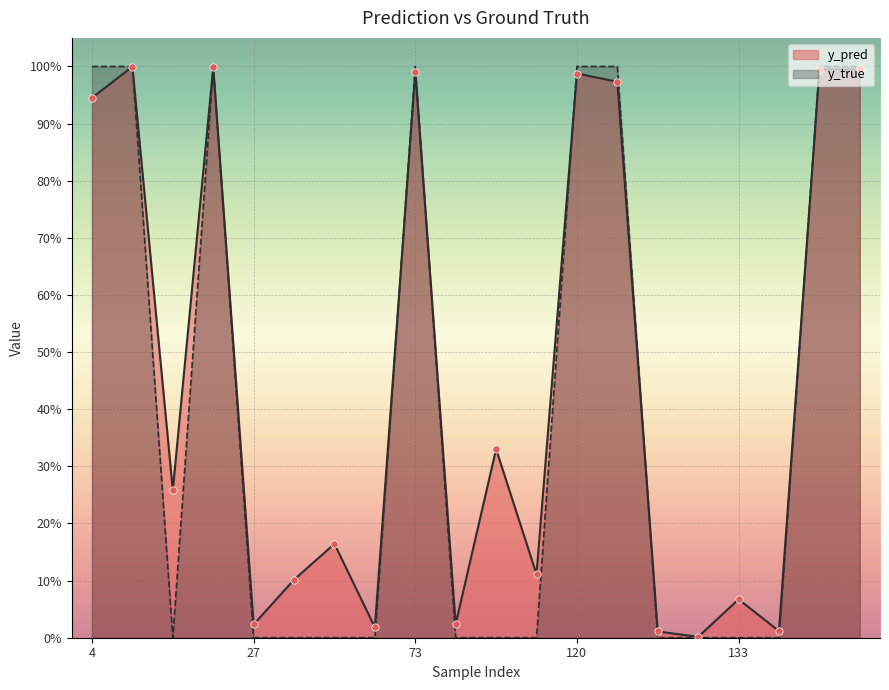

Which series has the largest total across all categories?

y_pred